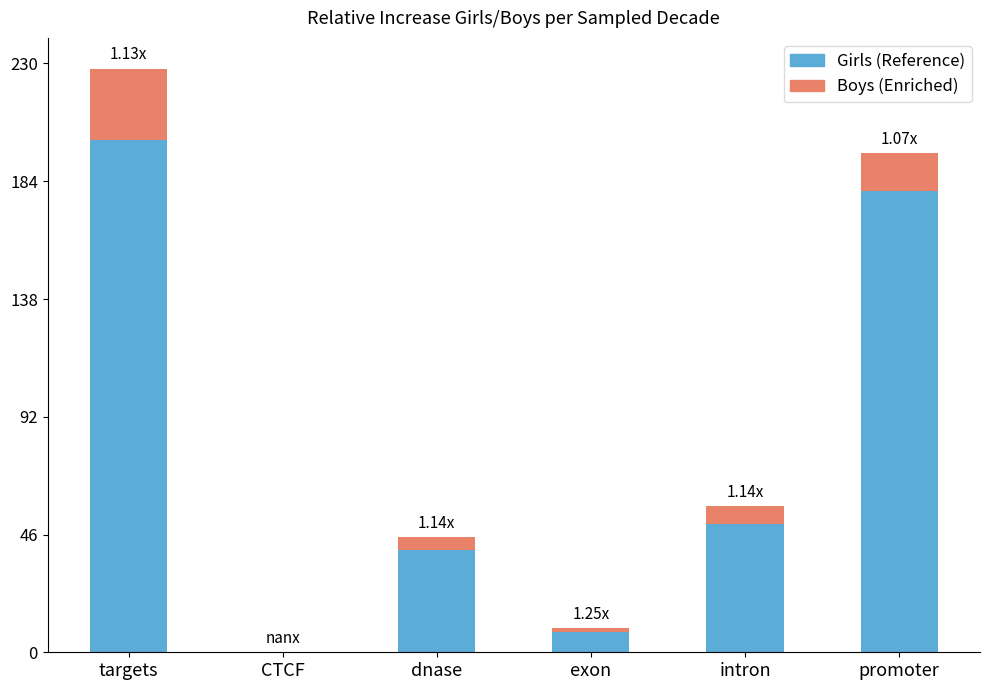

At which category is the sum across all series the highest?

targets